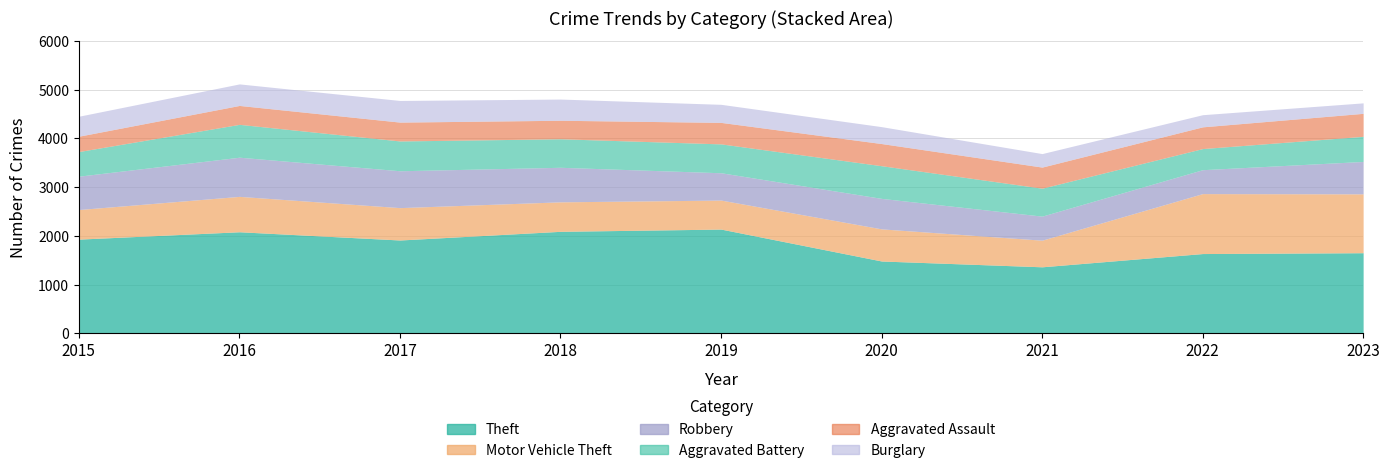

List the series in order of their peak value, highest first.

Theft, Motor Vehicle Theft, Robbery, Aggravated Battery, Aggravated Assault, Burglary